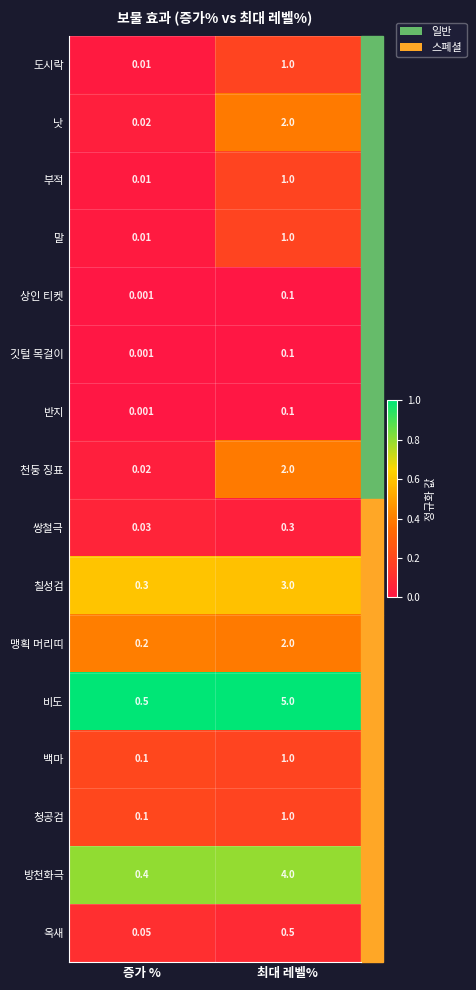

What is the spread (max minus min) of values at 증가 %?

0.5